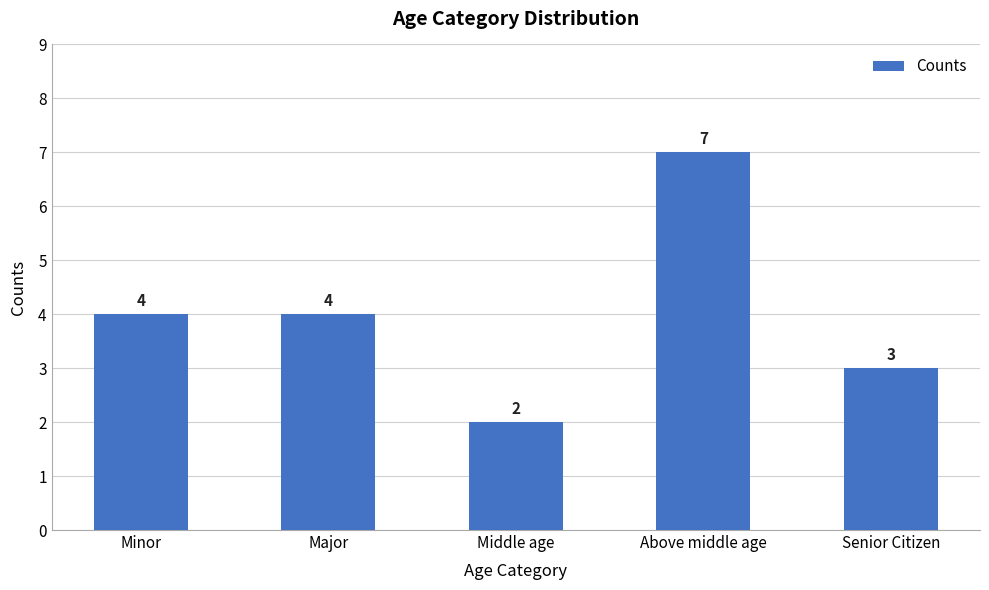

Read the value at Above middle age.

7